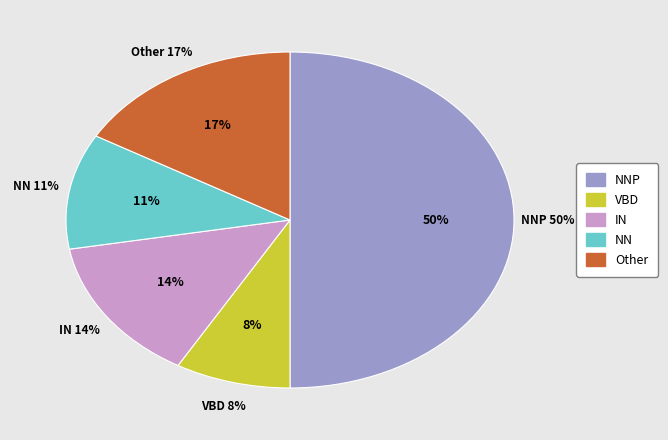

What is the smallest slice in the pie chart?

VBD